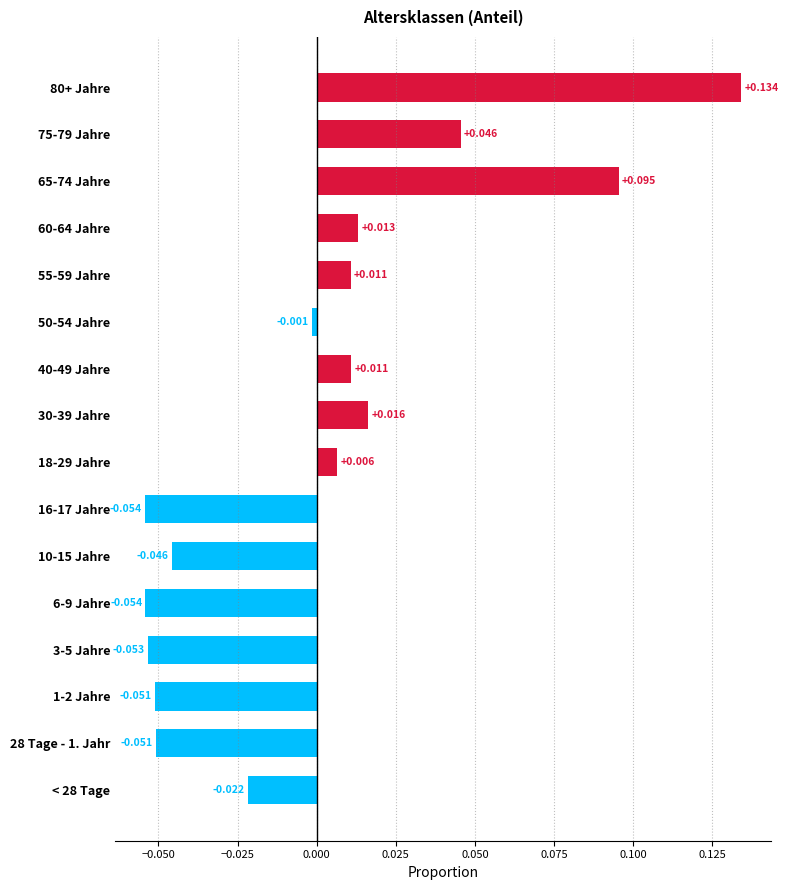

Count the number of categories in the chart.

16